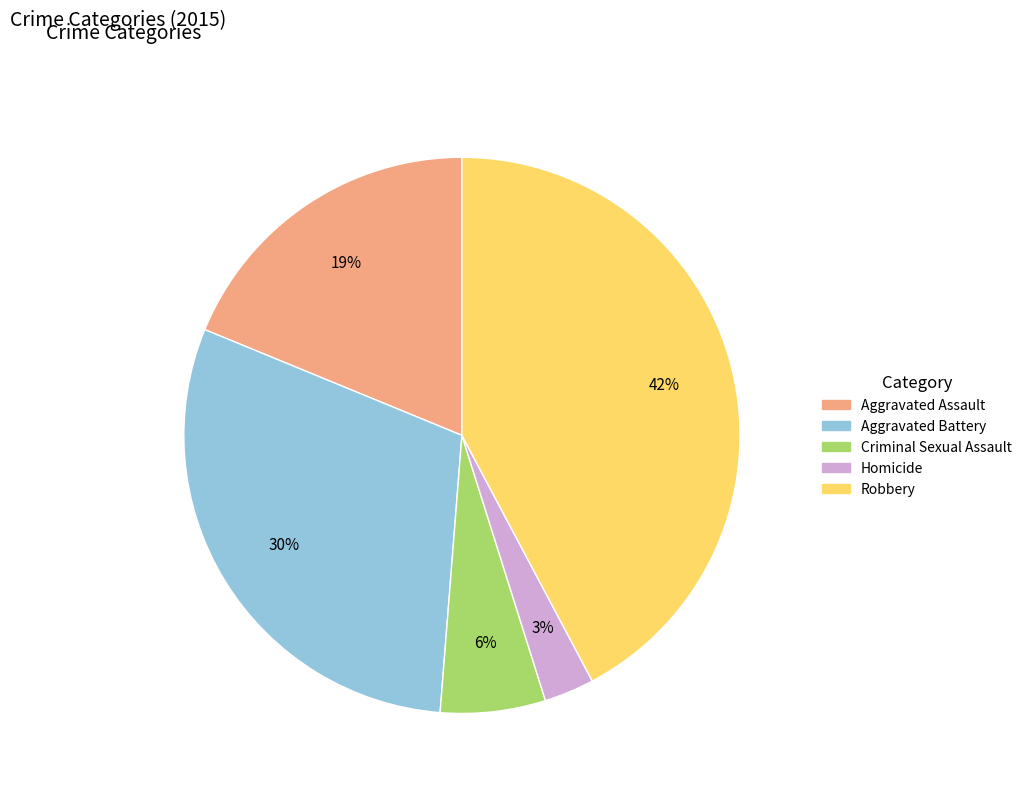

Count the number of slices in the pie.

5